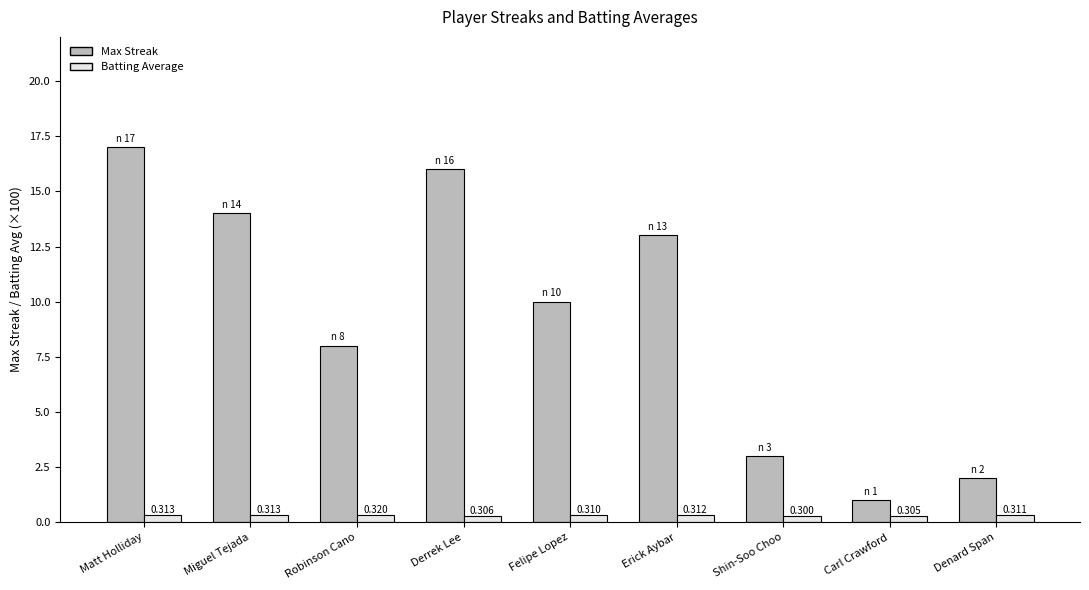

Reading right to left, list all the values displayed in this chart.

Max Streak: Denard Span=2.0	Carl Crawford=1.0	Shin-Soo Choo=3.0	Erick Aybar=13.0	Felipe Lopez=10.0	Derrek Lee=16.0	Robinson Cano=8.0	Miguel Tejada=14.0	Matt Holliday=17.0
Batting Average: Denard Span=0.3	Carl Crawford=0.3	Shin-Soo Choo=0.3	Erick Aybar=0.3	Felipe Lopez=0.3	Derrek Lee=0.3	Robinson Cano=0.3	Miguel Tejada=0.3	Matt Holliday=0.3